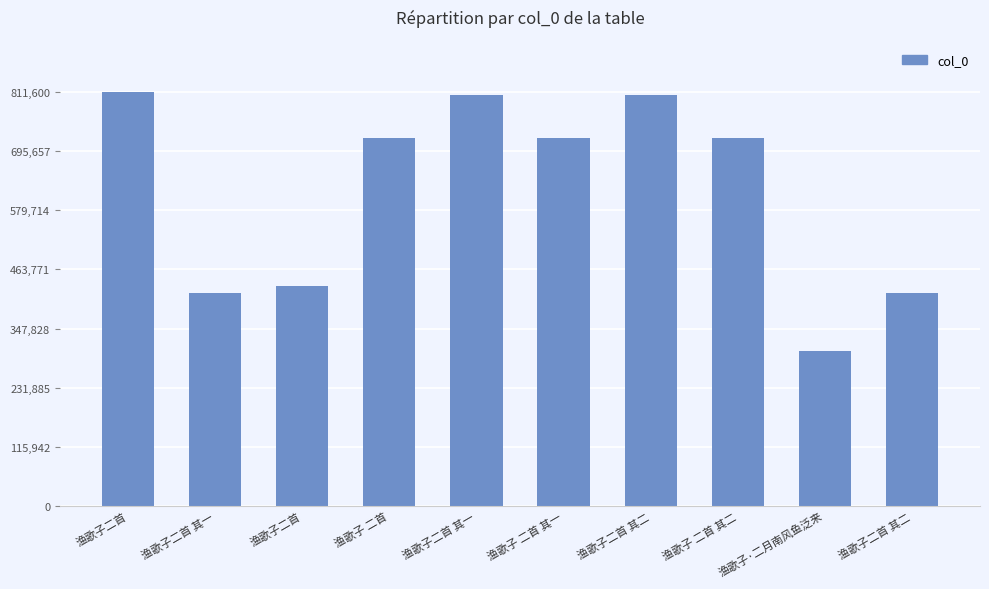

Does the chart contain any negative values?

No